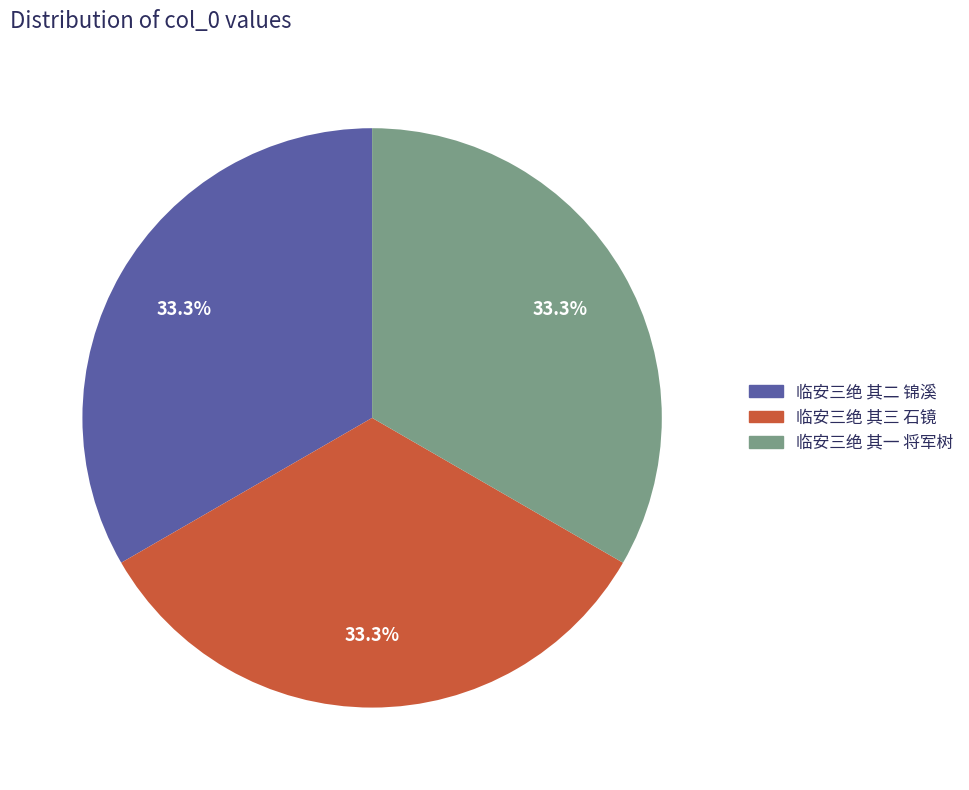

How many segments does this pie chart have?

3